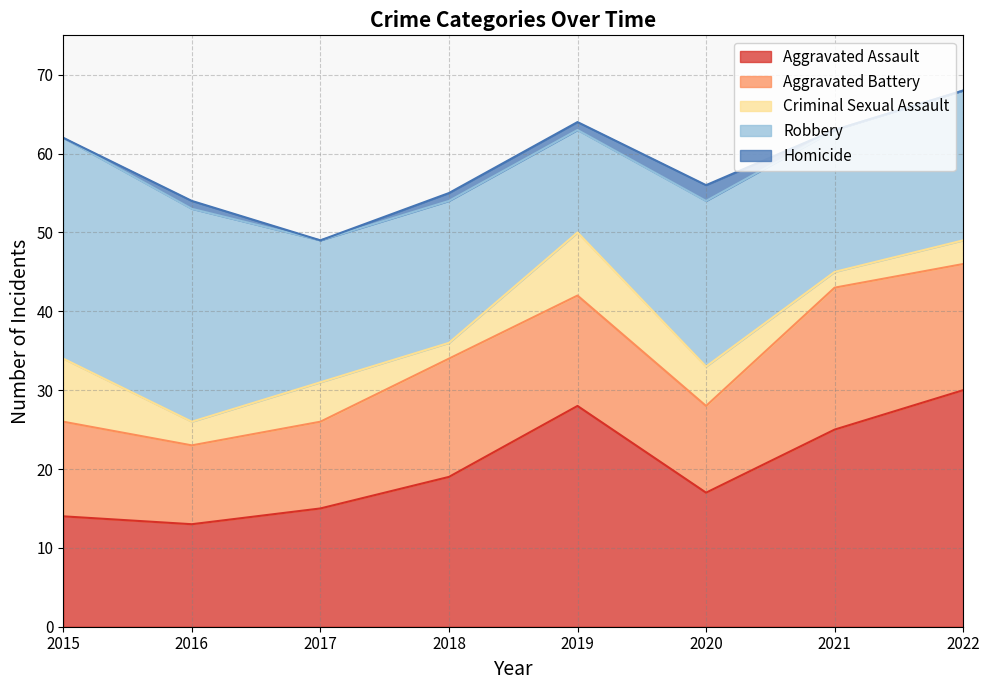

At which category is the sum across all series the highest?

2022